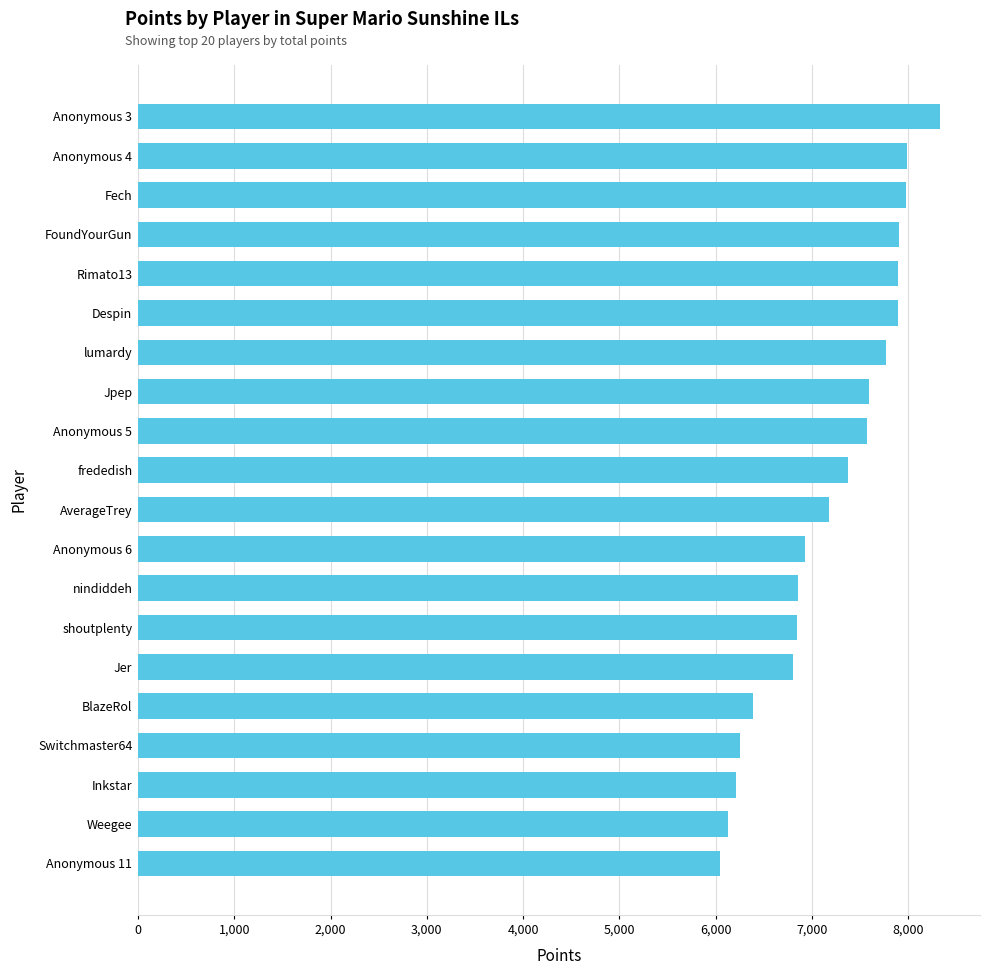

What is the average value?

7198